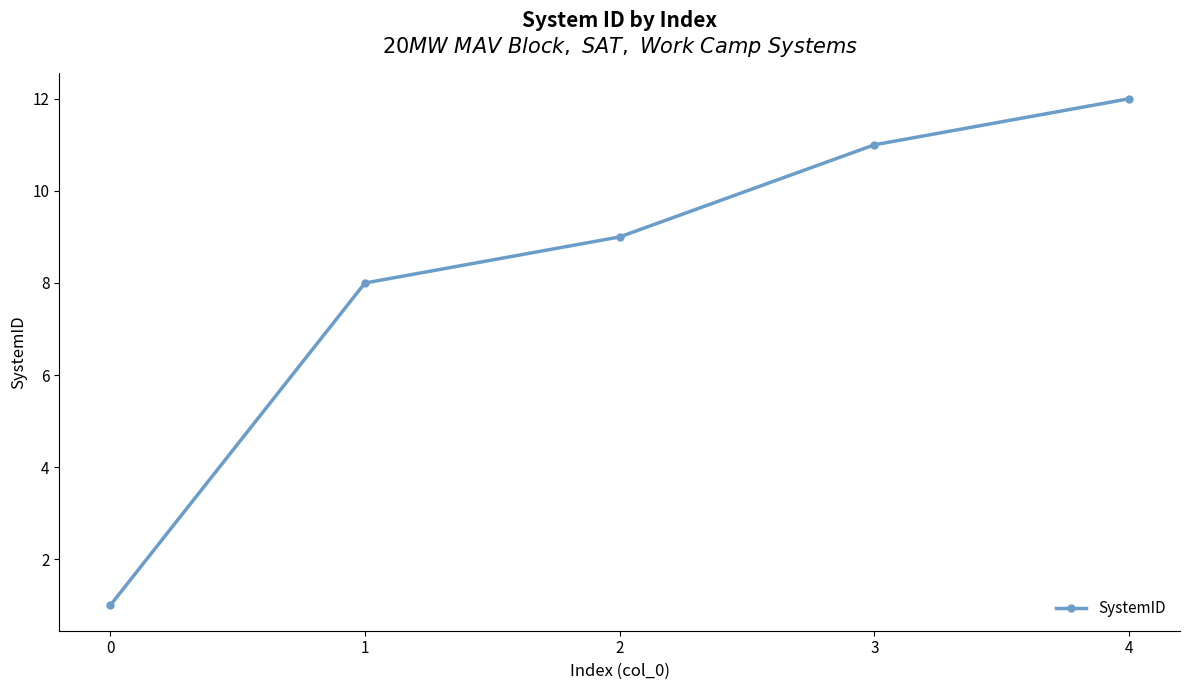

What is the sum of the values at 1 and 0?

9